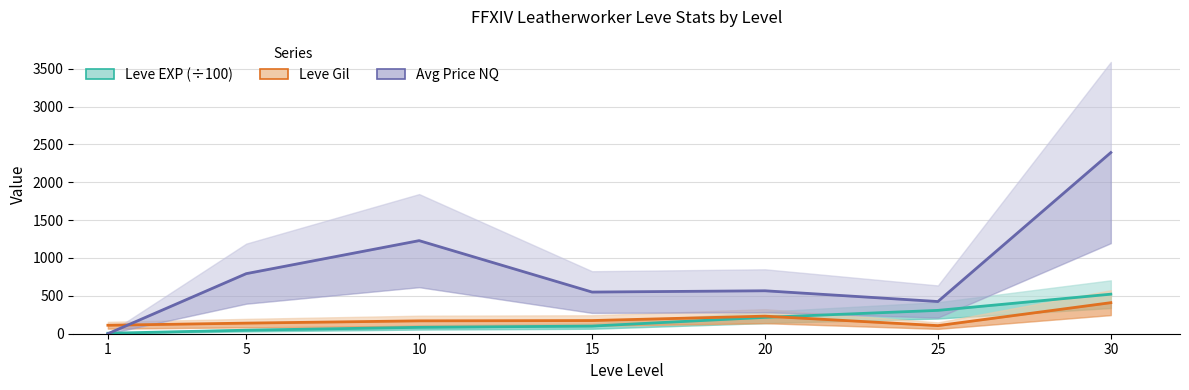

Rank the series by their maximum value, from highest to lowest.

Avg Price NQ, Leve EXP (÷100), Leve Gil